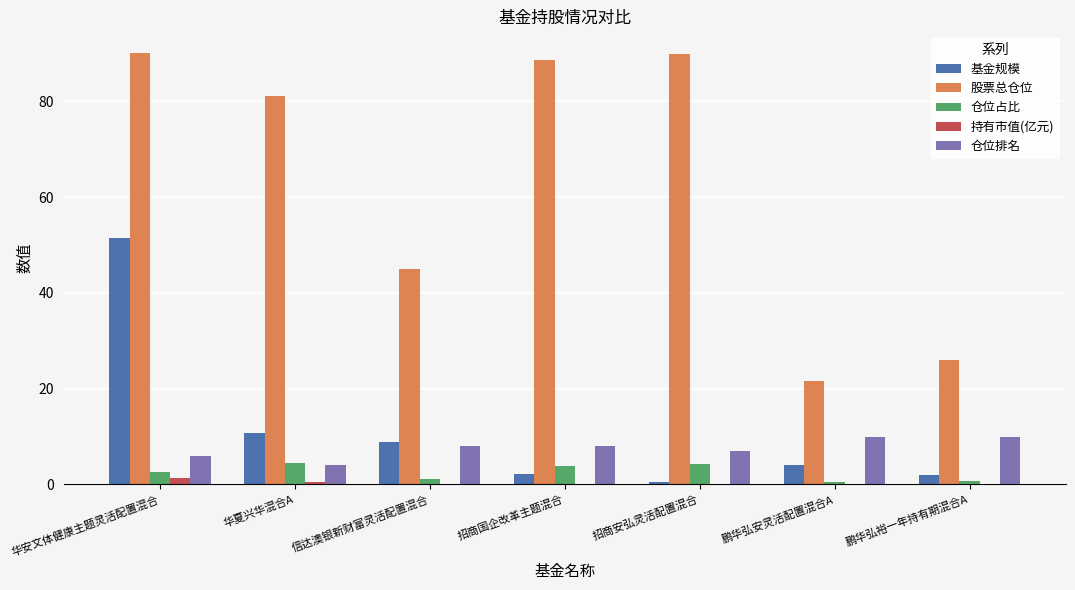

What is the sum of all 股票总仓位 values?

442.6